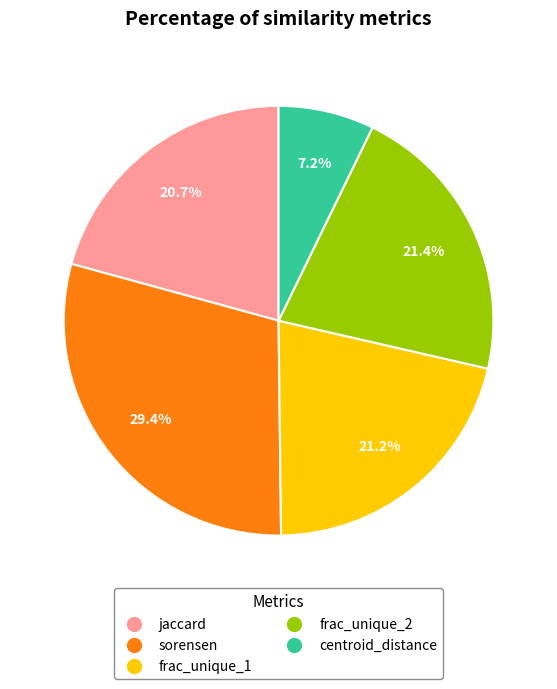

Is there any slice that represents more than half of the pie?

No